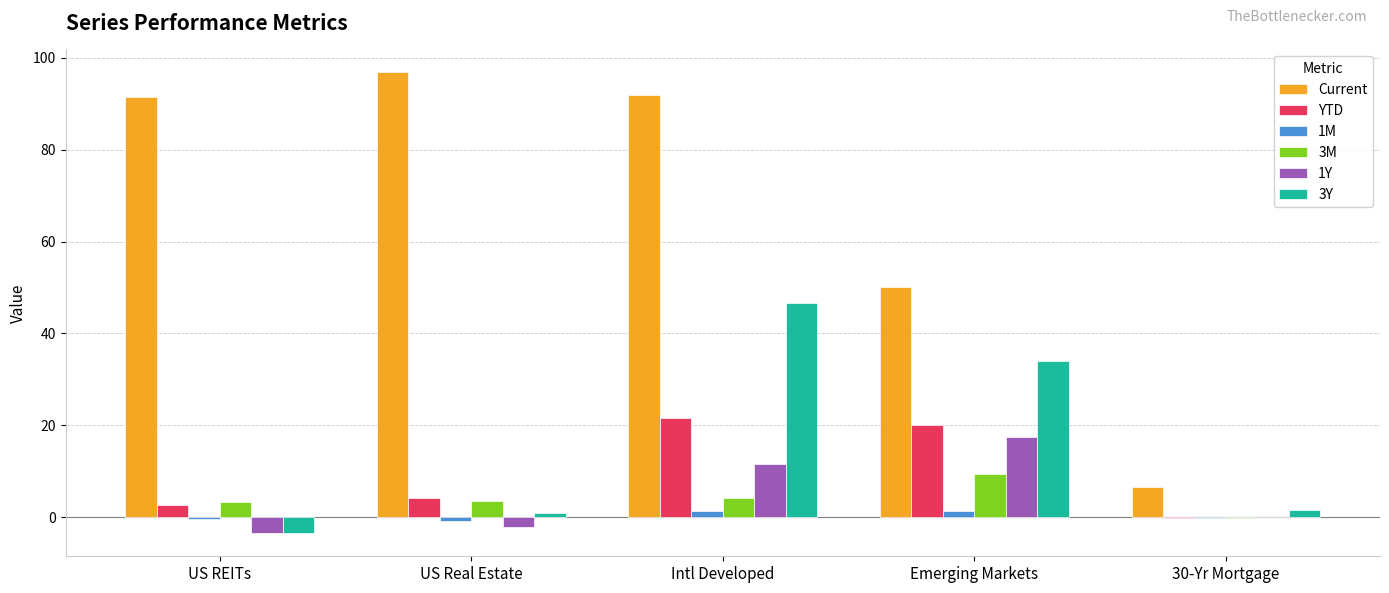

What is the total value across all series at US Real Estate?

102.2